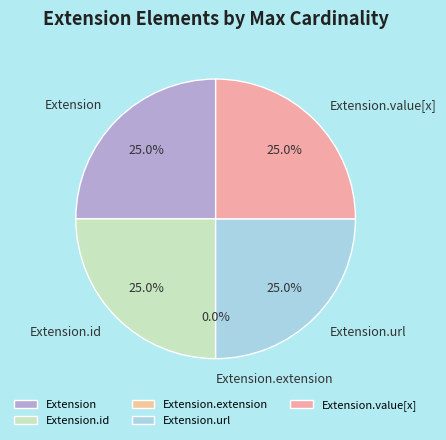

Count the number of slices in the pie.

5